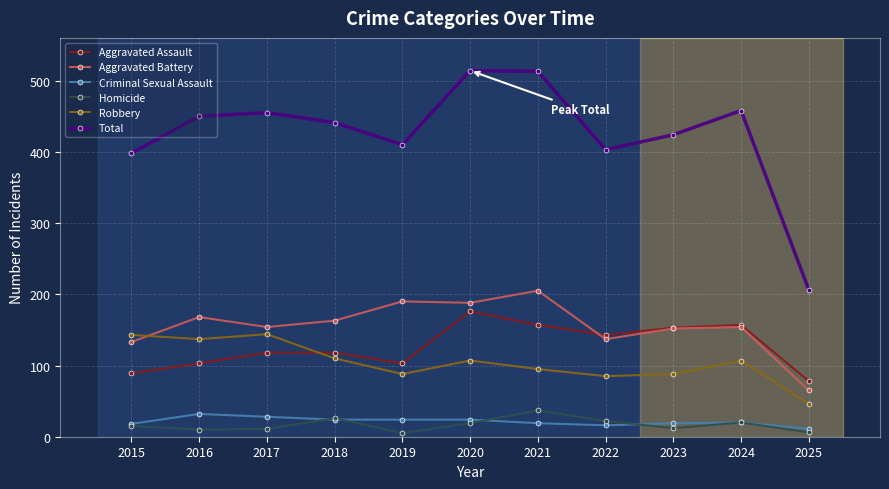

True or false: Homicide and Aggravated Assault intersect in this chart.

False